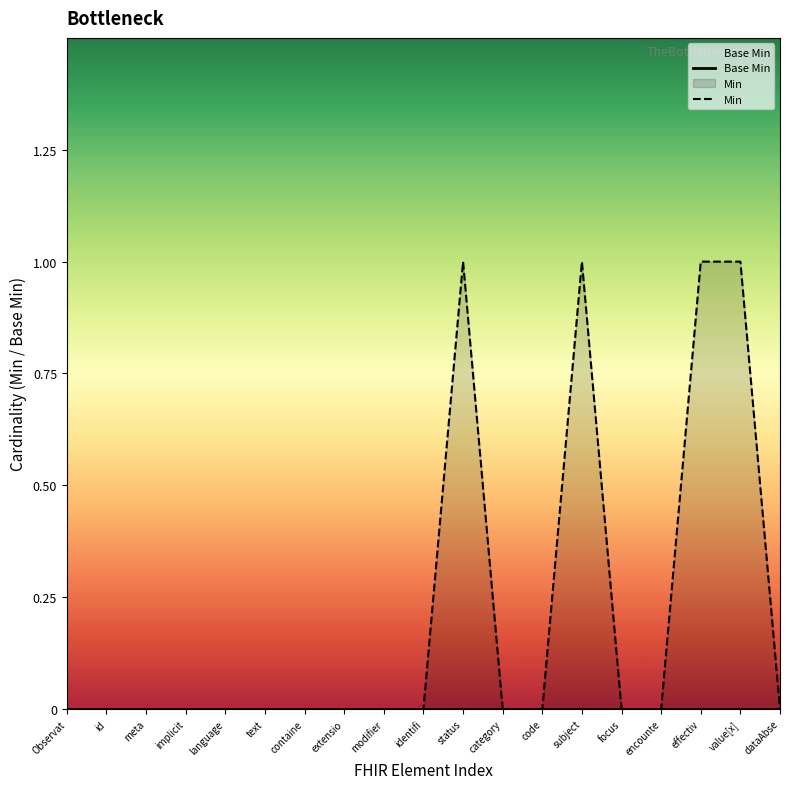

True or false: Min and Base Min cross at least once.

False